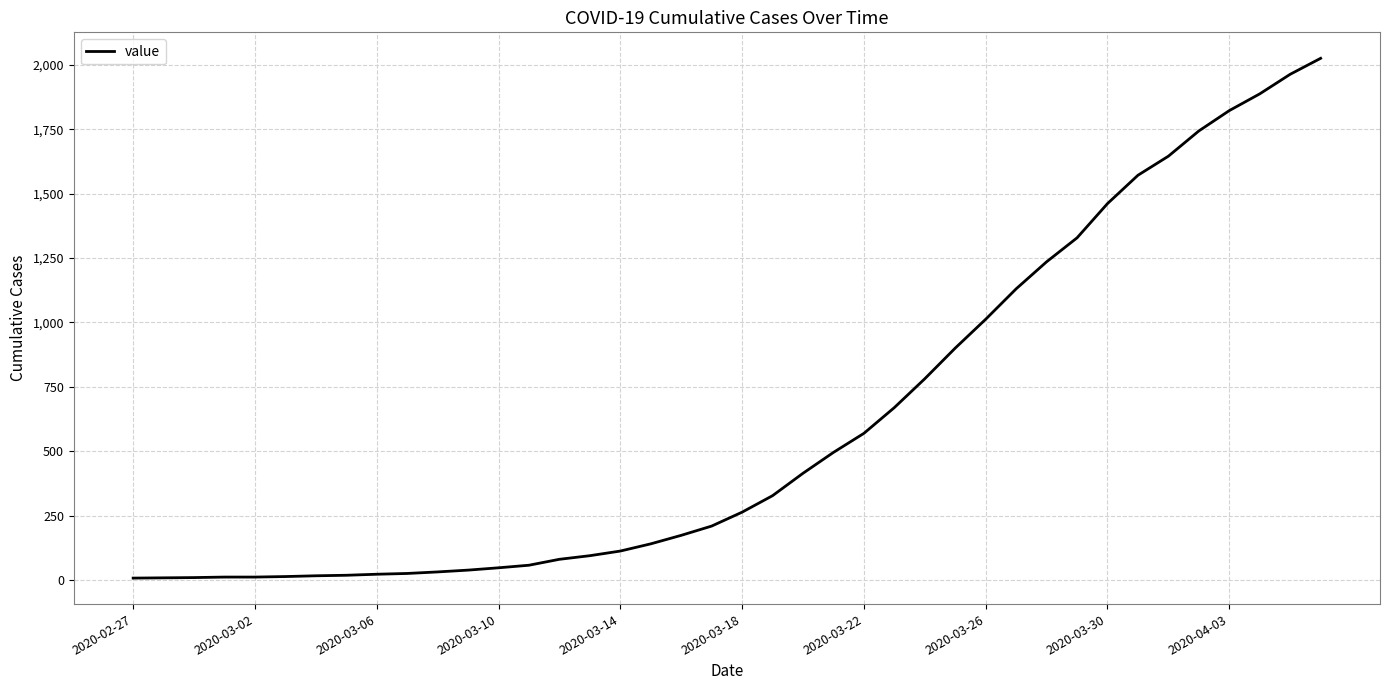

What is the greatest value displayed?

2025